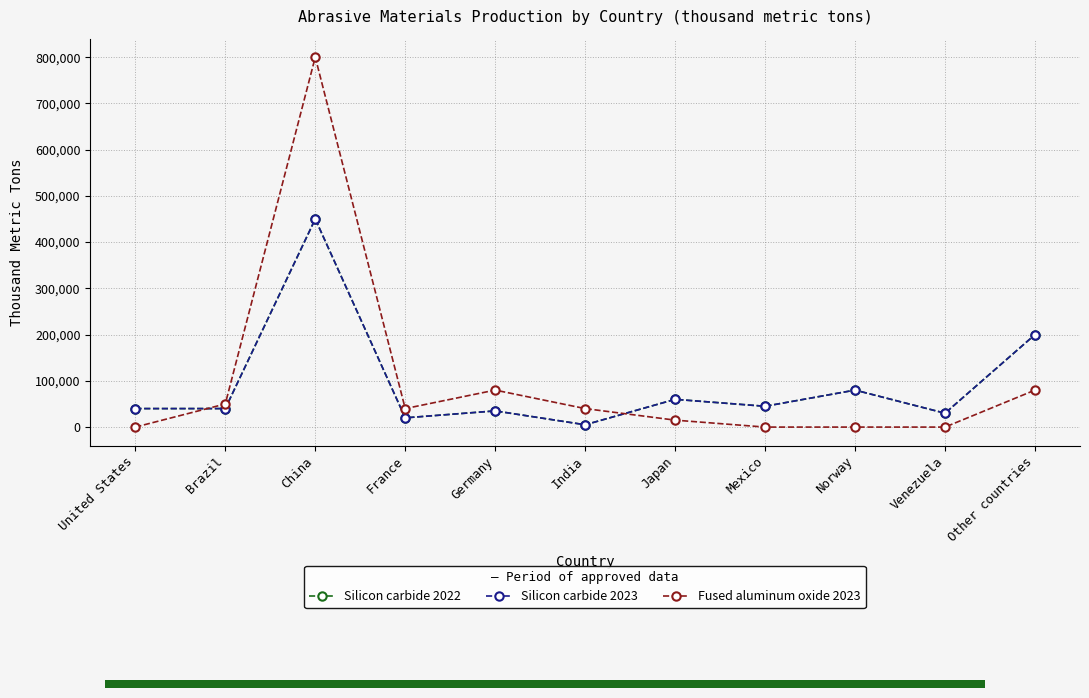

What is the label of the 2nd bar from the right?

Venezuela